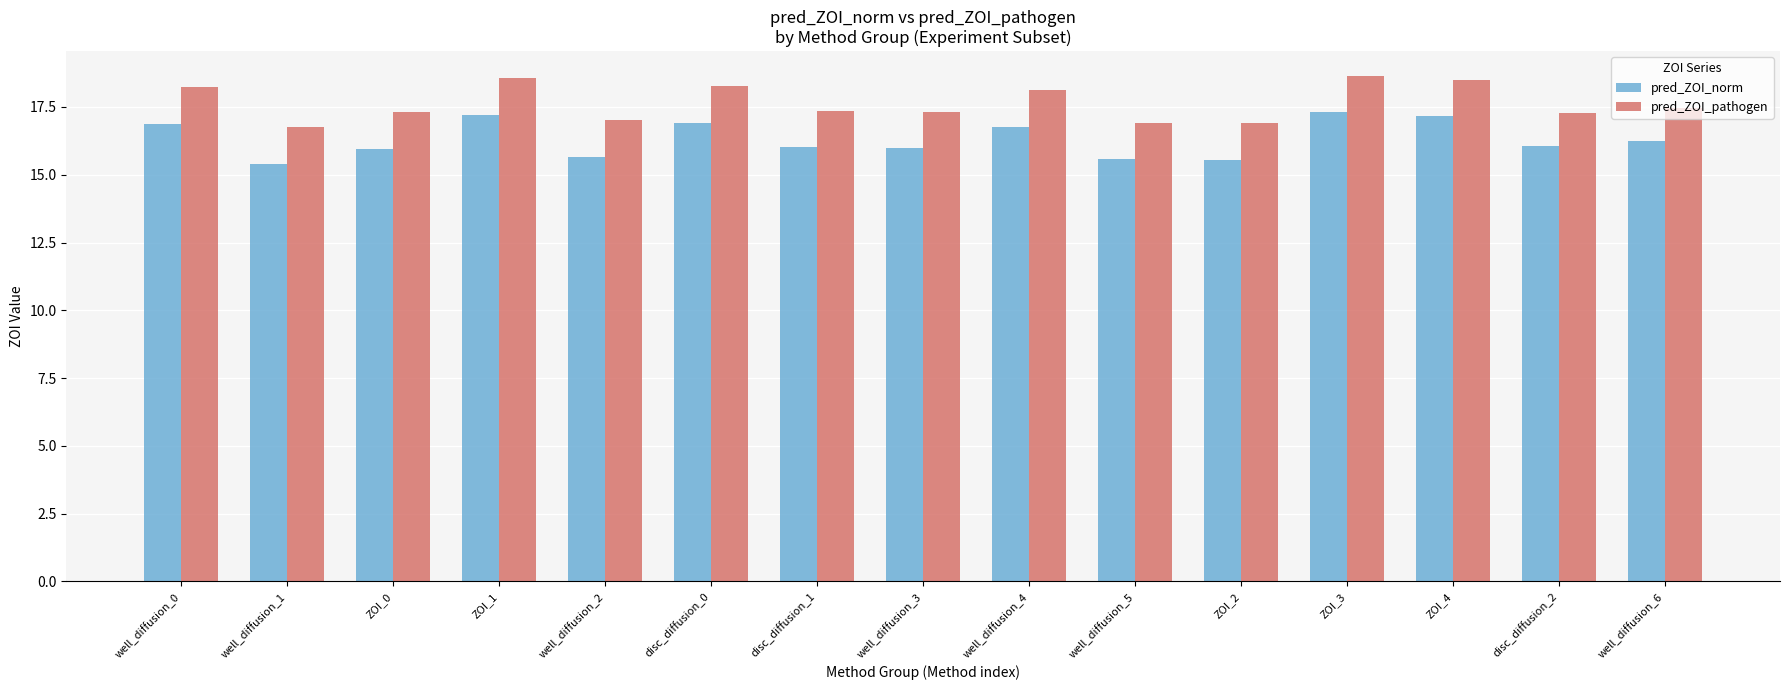

At which label does pred_ZOI_norm reach its minimum?

well_diffusion_1